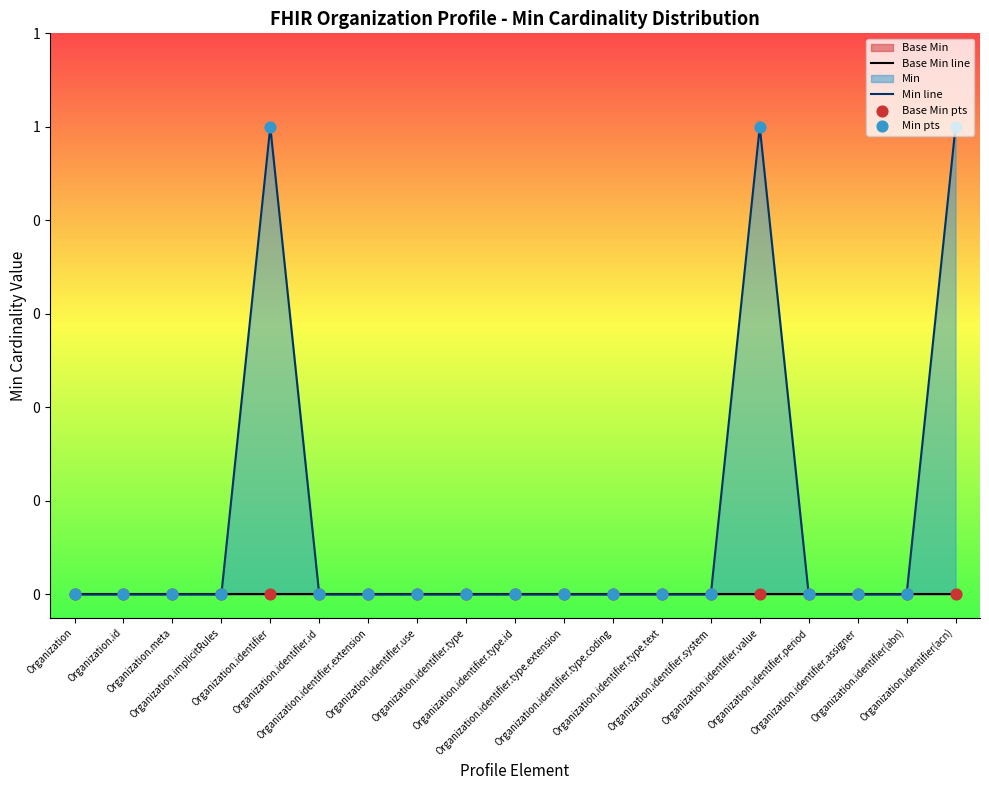

Which series has the largest total across all categories?

Min line